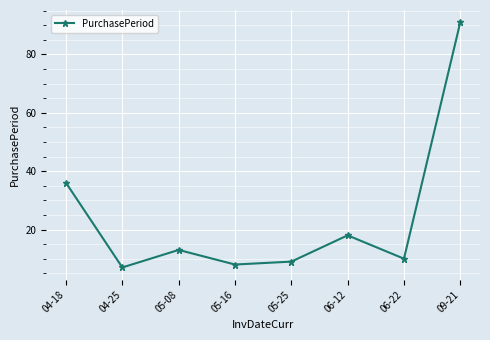

What position from the right is 06-12?

3